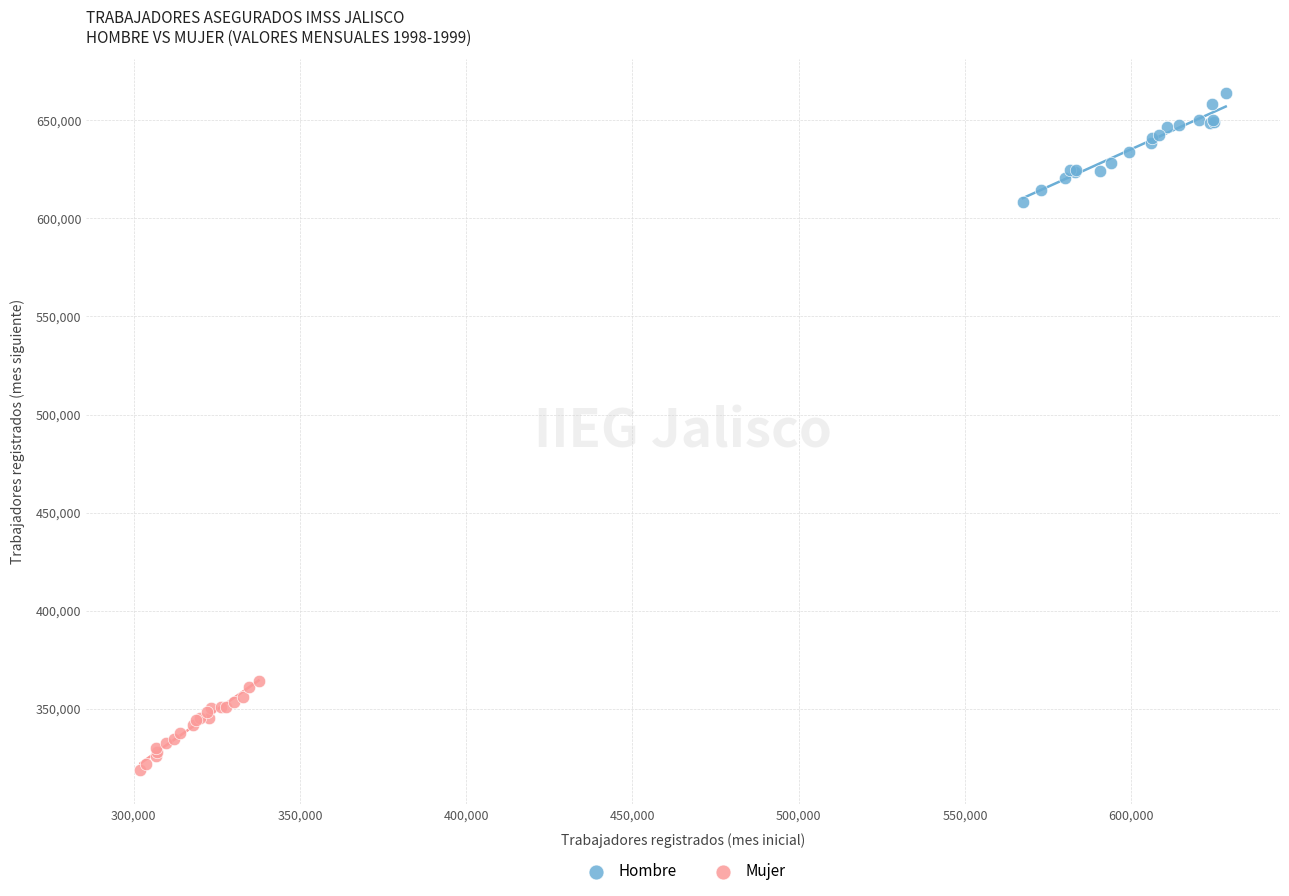

What are all the series names shown in the legend?

Hombre, Mujer